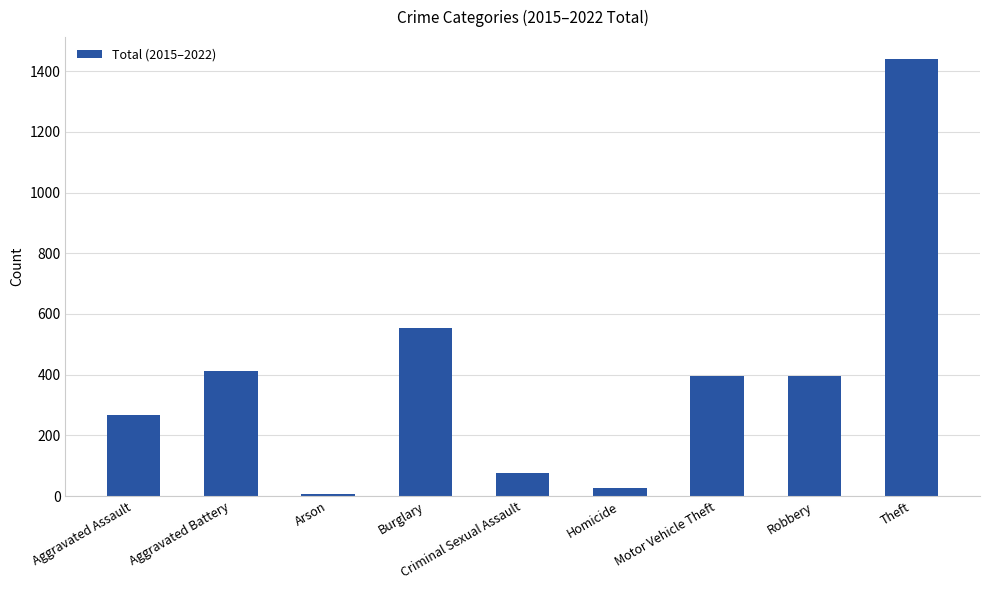

Does the chart contain stacked bars?

No